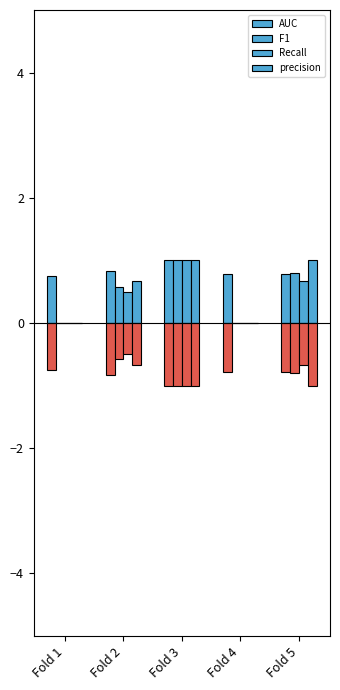

At which label does AUC reach its peak?

Fold 3